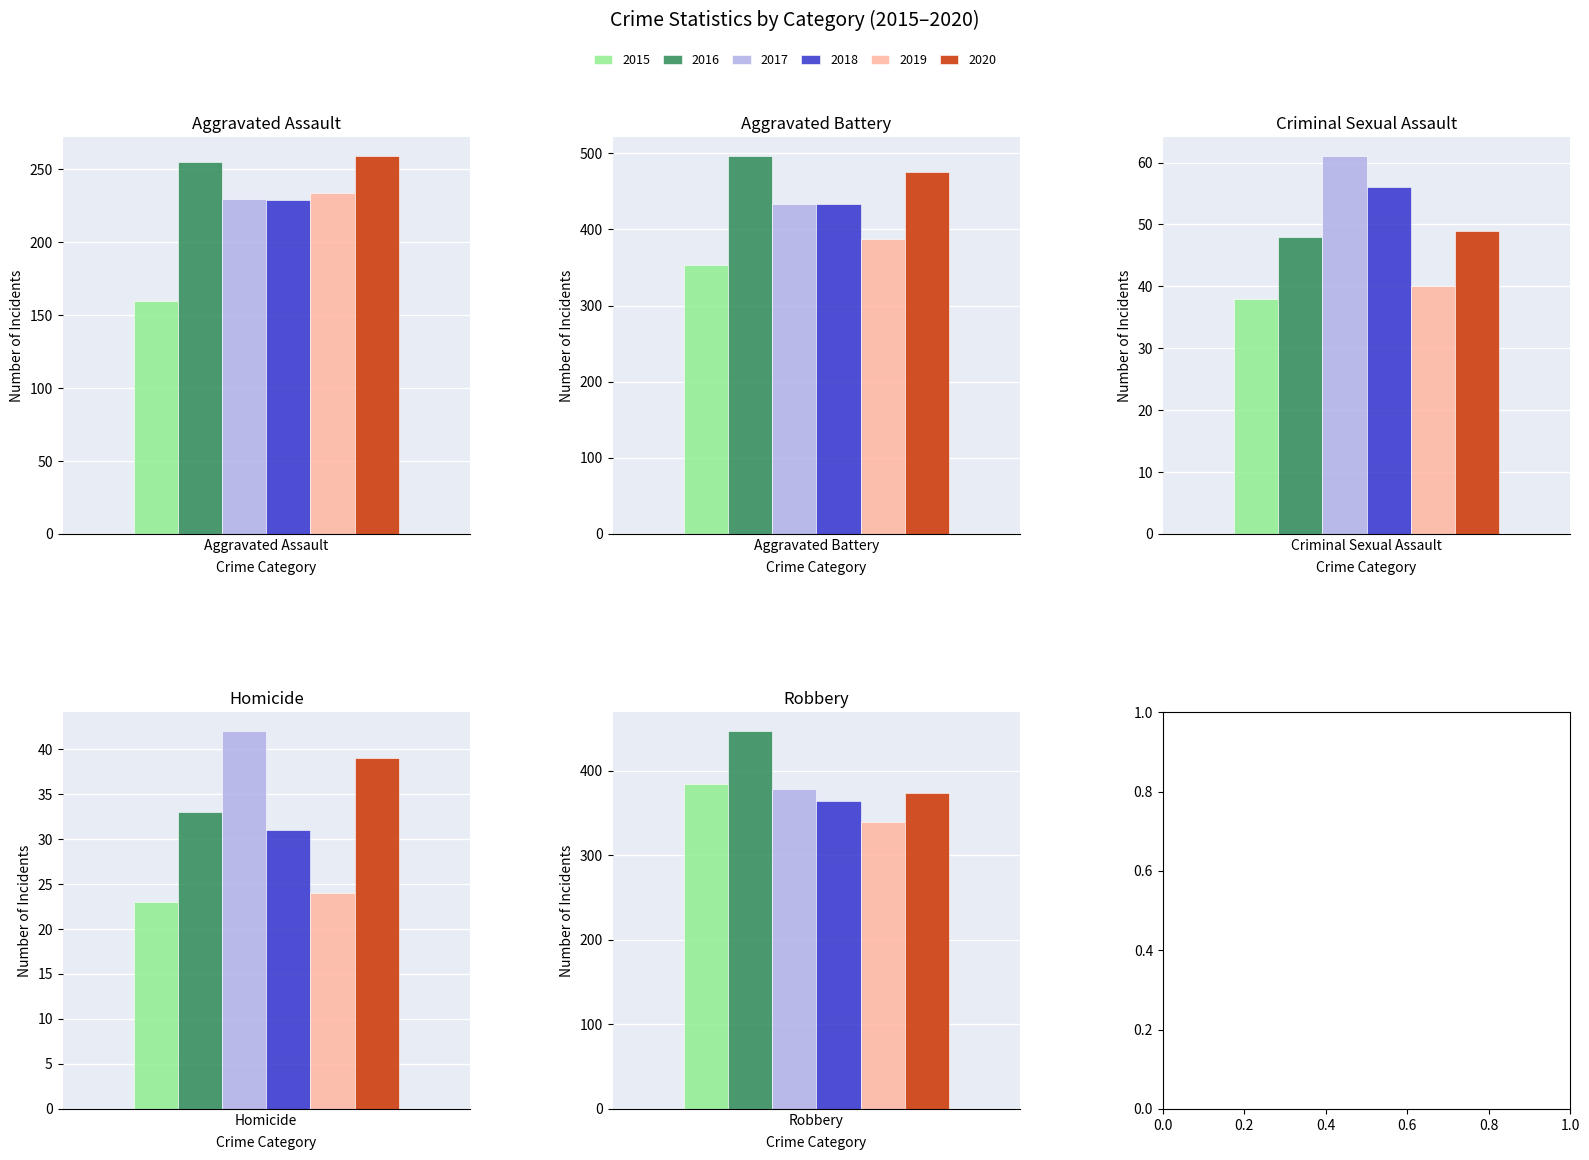

Reading right to left, extract all data points from this chart.

2015: 384	23	38	353	160
2016: 447	33	48	496	255
2017: 379	42	61	434	230
2018: 364	31	56	433	229
2019: 339	24	40	387	234
2020: 374	39	49	475	259